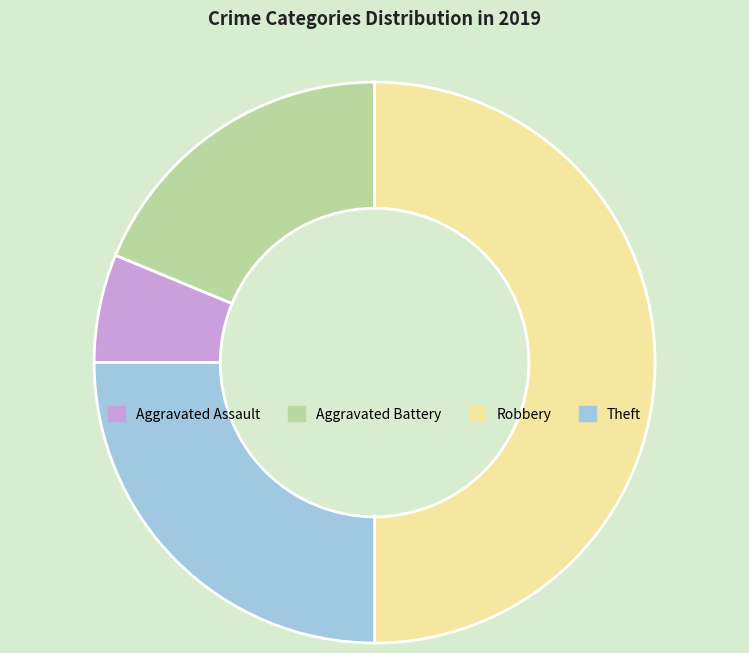

Is it true that Theft is 18% of the pie?

False